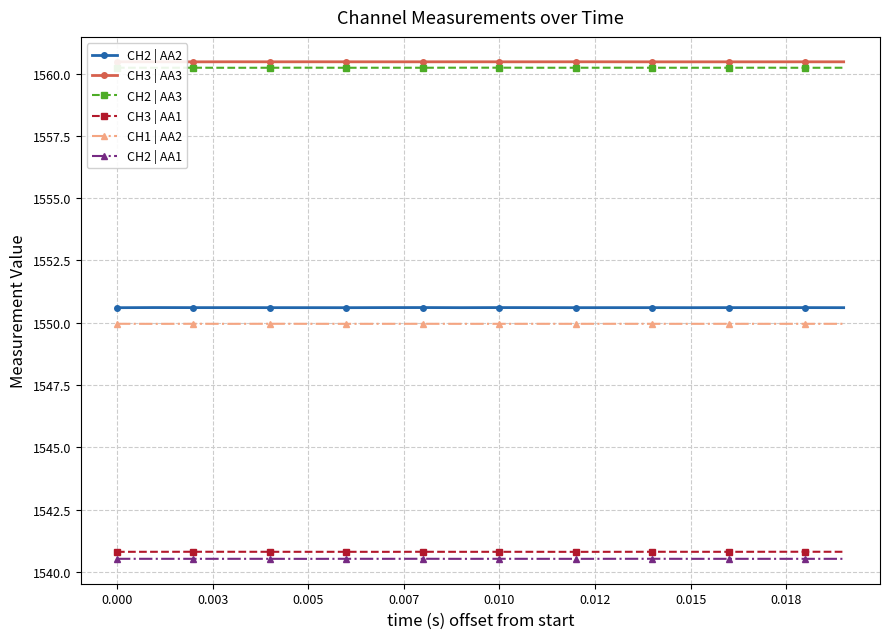

At how many categories does at least one series exceed 1540?

20